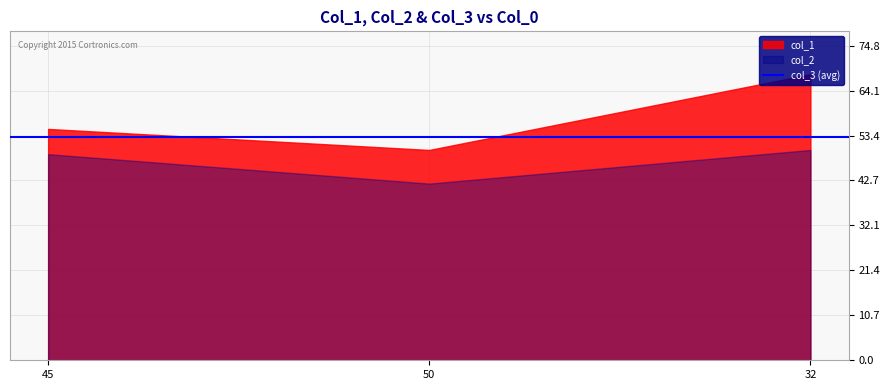

What is the total value across all series at 50?

92